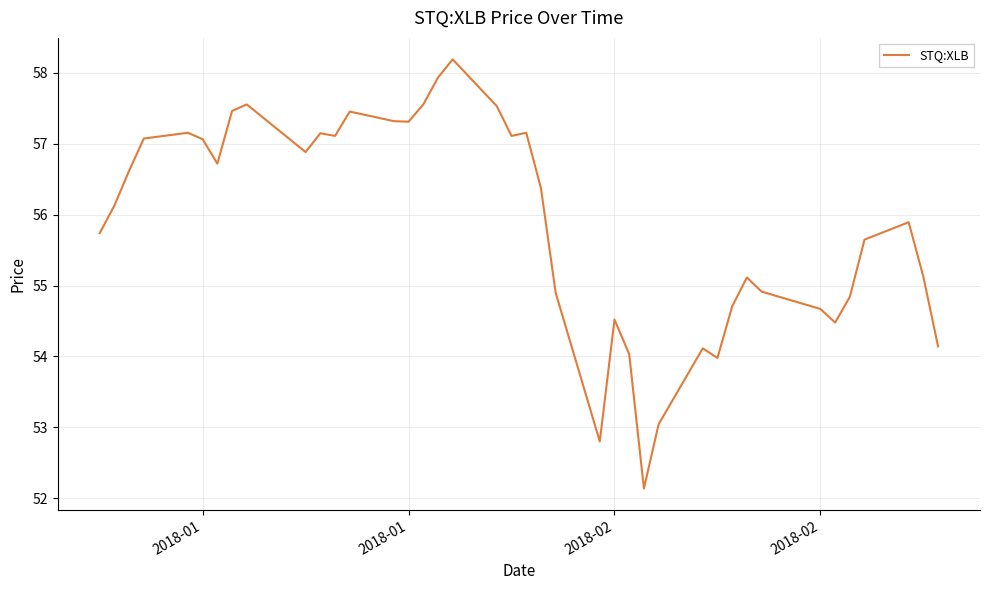

What is the difference between the maximum and minimum values?

6.1